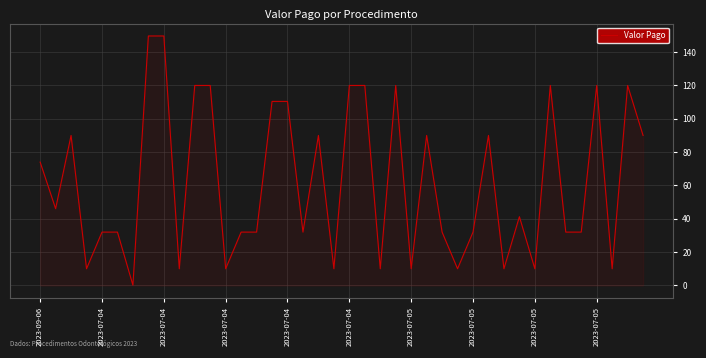

What is the difference between the maximum and minimum values?

149.5